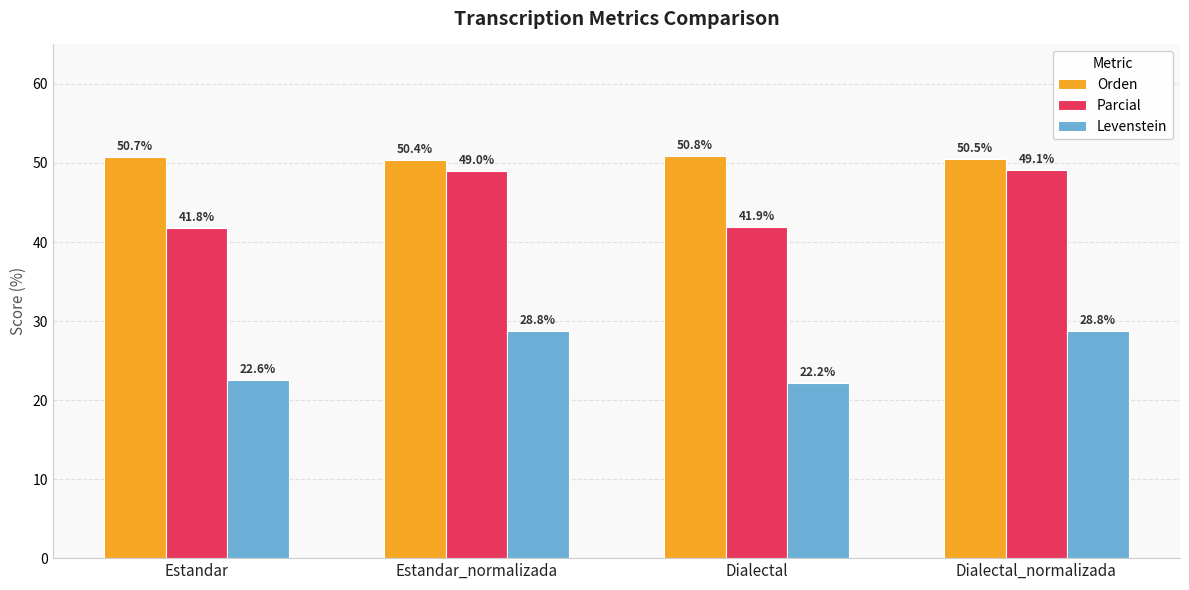

At Dialectal, list the series in order from smallest to largest.

Levenstein, Parcial, Orden